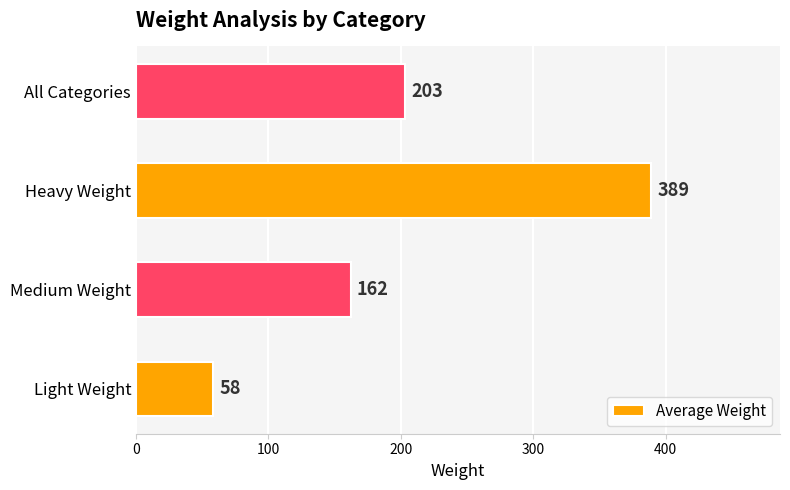

Count the values in the range 162 to 389.

3